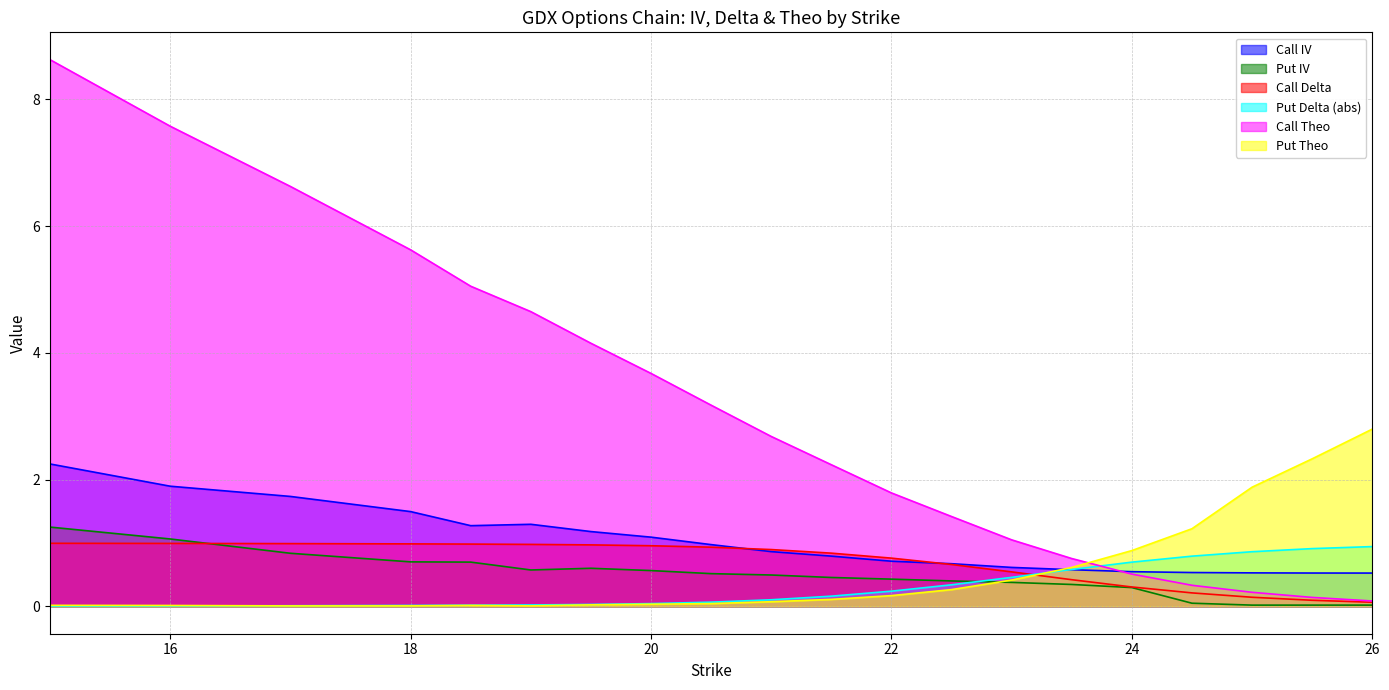

Where is Call IV nearest to the value 1?

20.5